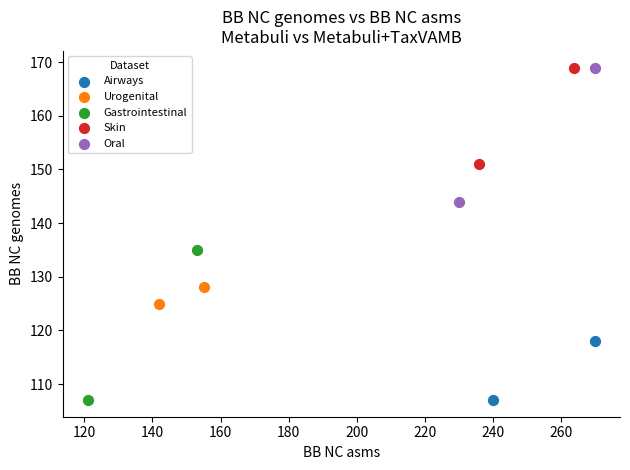

What are all the series names shown in the legend?

Airways, Urogenital, Gastrointestinal, Skin, Oral